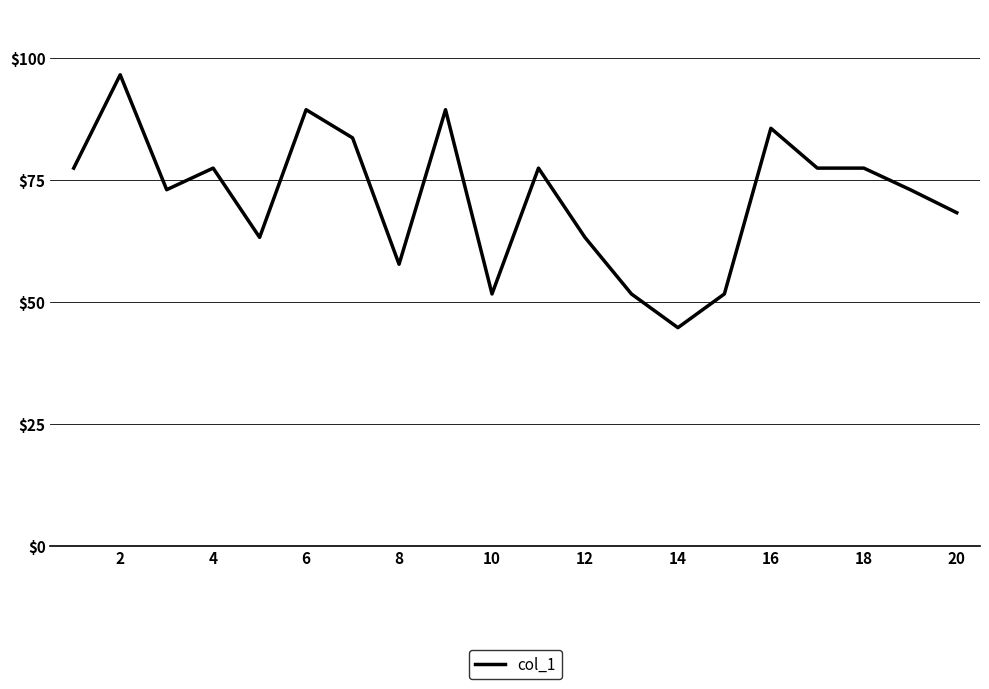

What is the greatest value displayed?

96.6